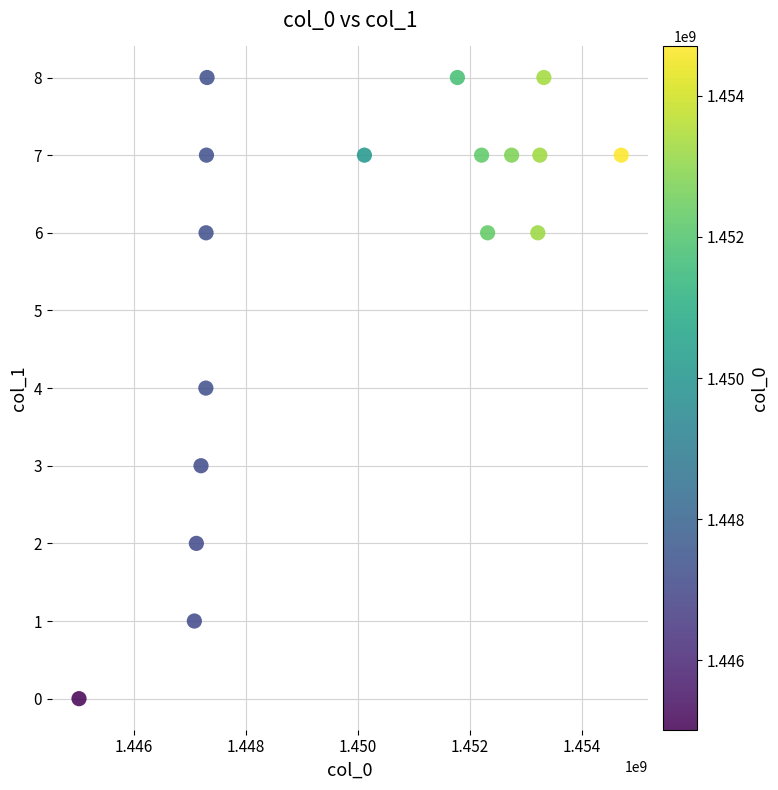

What is the range of X values (max minus min)?

9684963